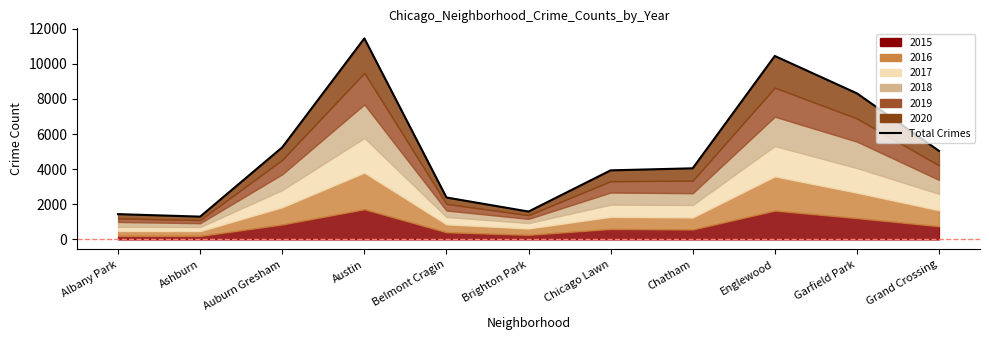

Rank the categories by value from lowest to highest.

Ashburn, Albany Park, Brighton Park, Belmont Cragin, Chicago Lawn, Chatham, Grand Crossing, Auburn Gresham, Garfield Park, Englewood, Austin